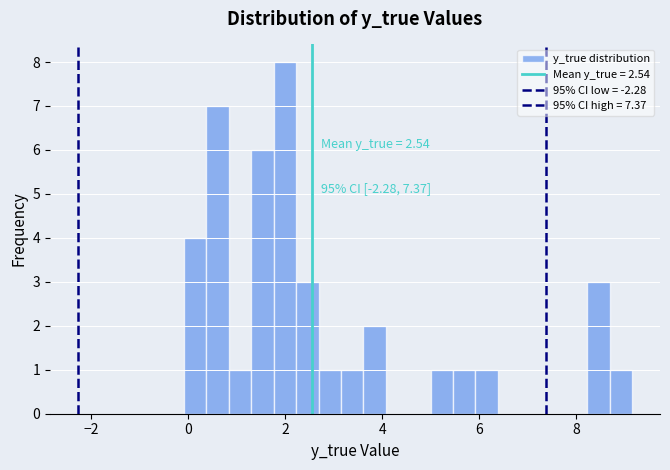

Read against the x-axis, roughly where is the centre of the tallest bar?

2.0